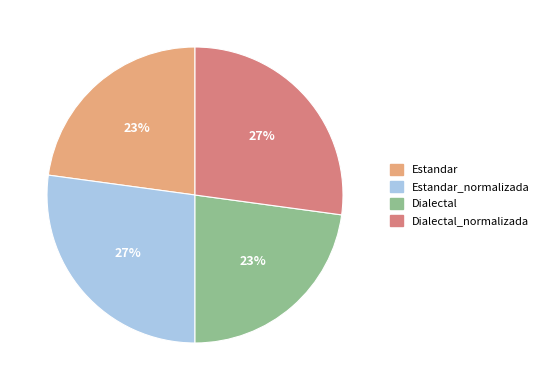

Approximately how many times larger is the value at Estandar compared to Dialectal?

1.0